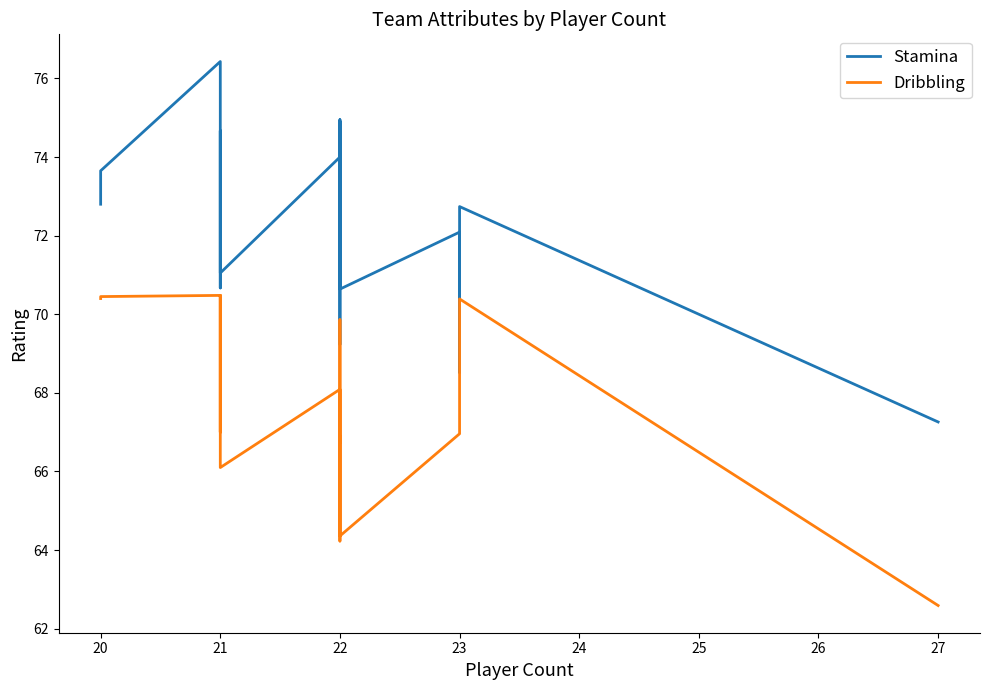

What is the average value of the Stamina series?

72.3